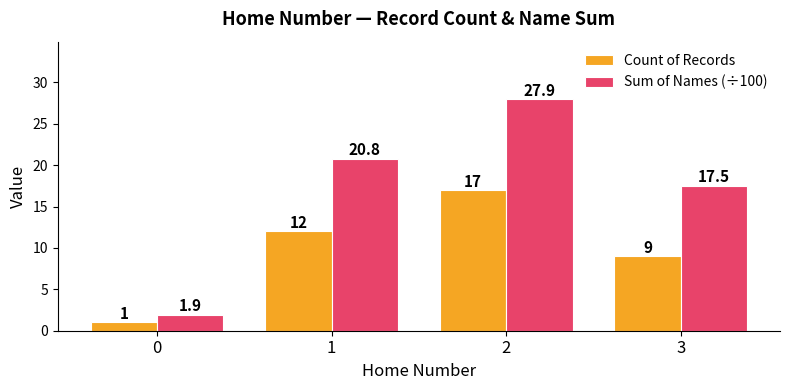

Which series has the largest range (max minus min)?

Sum of Names (÷100)